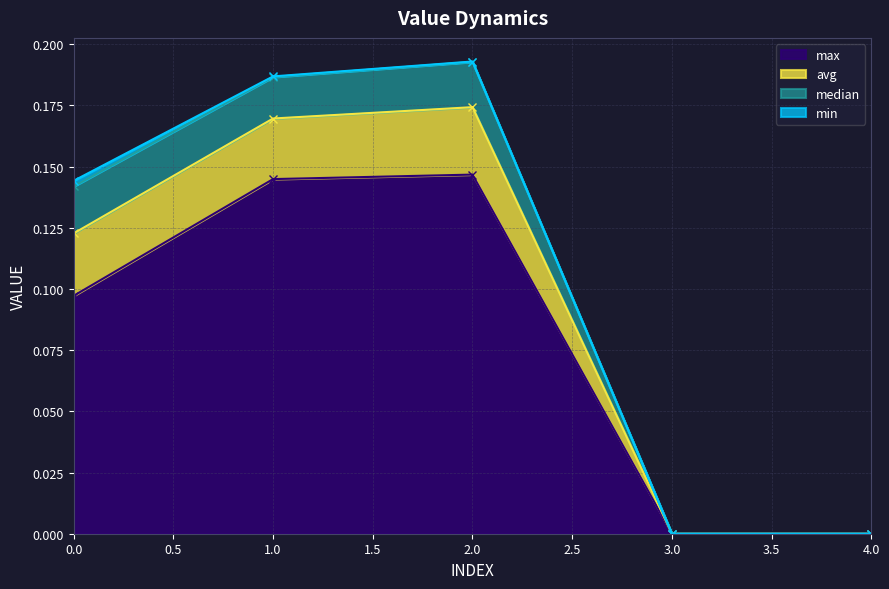

True or false: max has a value of 0.0 at 3.0.

True